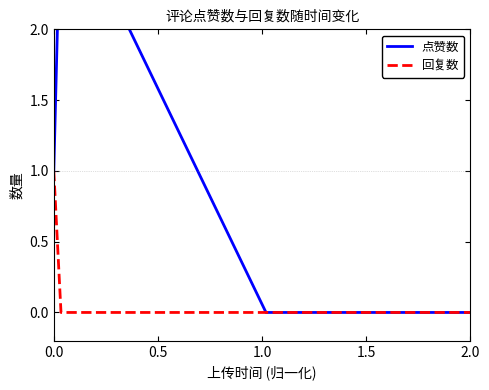

Count the 点赞数 values in the range 0 to 1.

4